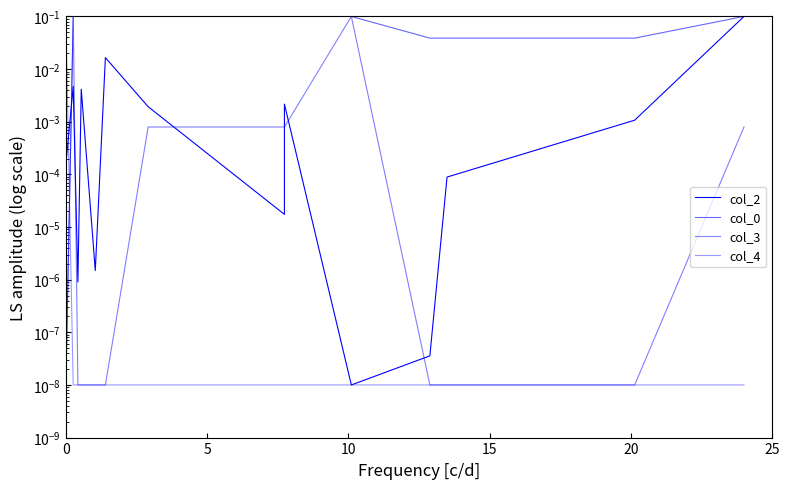

Reading left to right, list all the values displayed in this chart.

col_2: 0.0	0.0	0.0	0.0	0.0	0.0	0.0	0.0	0.0	0.0	0.0	0.0	0.0	0.1
col_0: 0.0	0.1	0.1	0.1	0.1	0.1	0.1	0.1	0.1	0.1	0.0	0.0	0.0	0.1
col_3: 0.0	0.1	0.0	0.0	0.0	0.0	0.0	0.0	0.0	0.1	0.0	0.0	0.0	0.0
col_4: 0.1	0.0	0.0	0.0	0.0	0.0	0.0	0.0	0.0	0.0	0.0	0.0	0.0	0.0